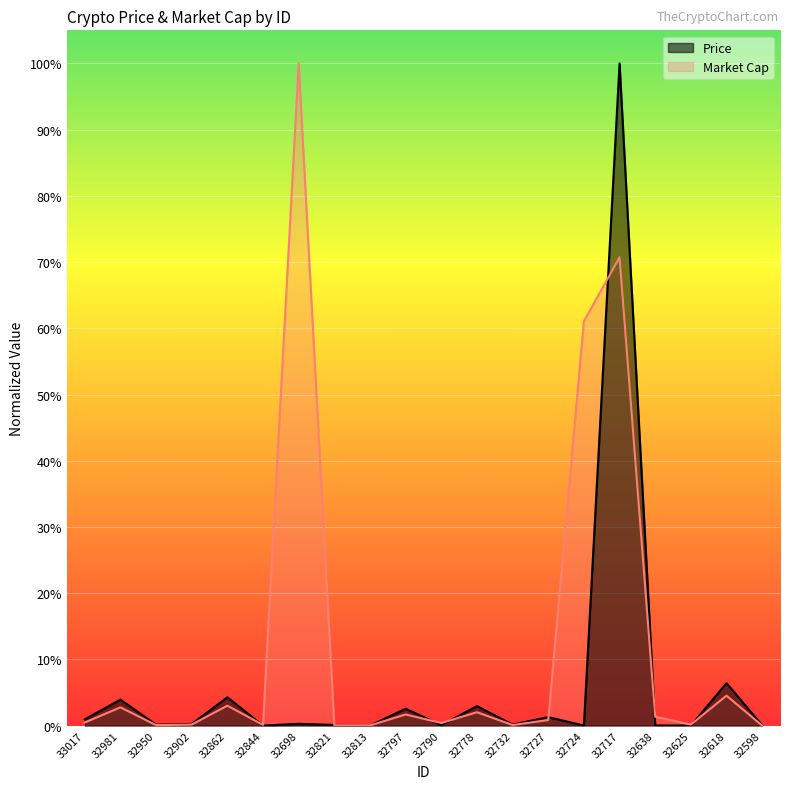

Rank the series at 32717 from lowest to highest value.

Market Cap, Price